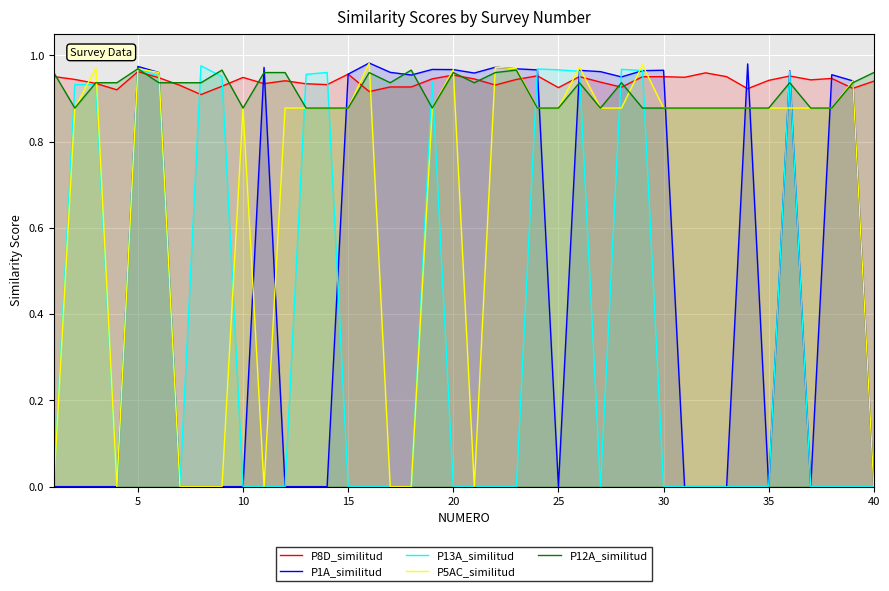

What is the difference between the second highest and second lowest values in the P1A_similitud series?

1.0